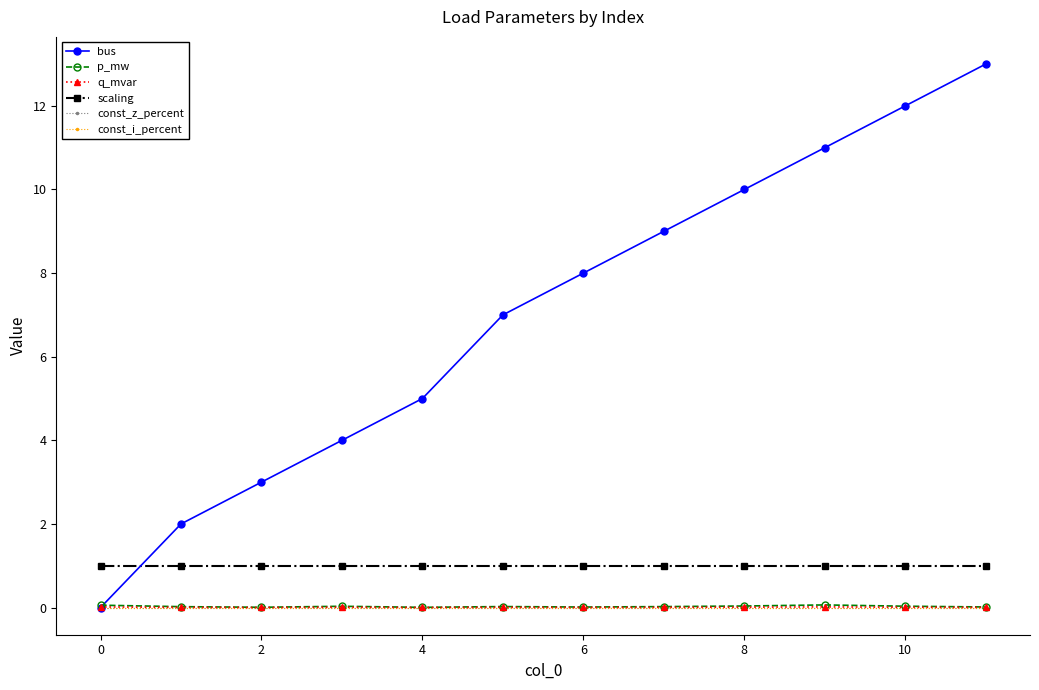

Is this an area chart (filled region under the line)?

No